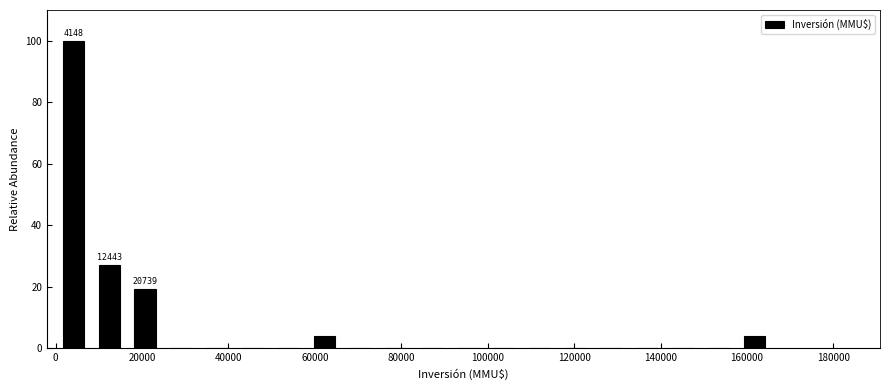

Over which range of the x-axis is the bar tallest?

0 to 8000